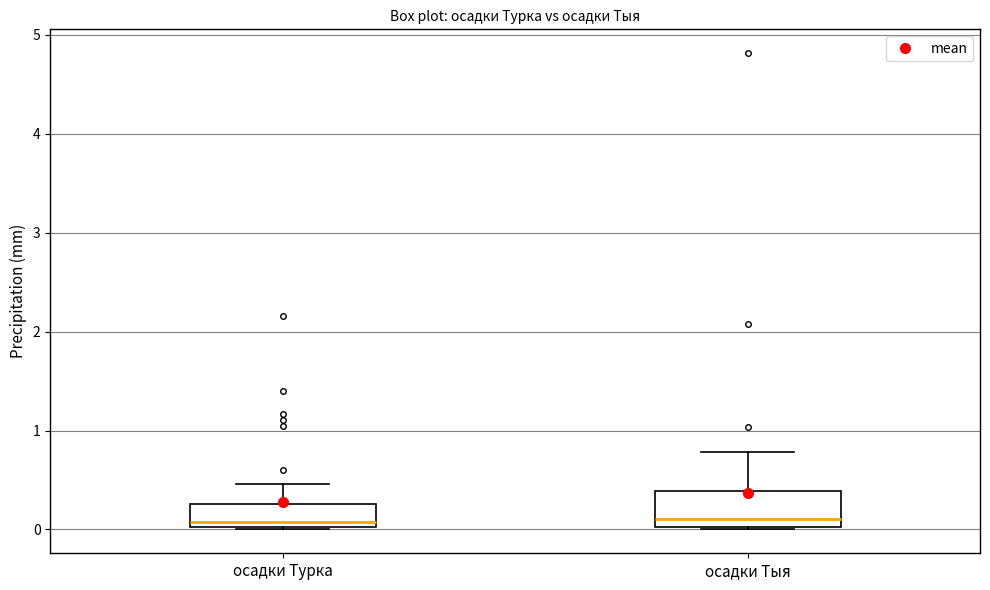

Where is the upper edge of the box for осадки Тыя on the y-axis? The values are not printed on the chart, so give them approximately, as read against the axis.

0.4